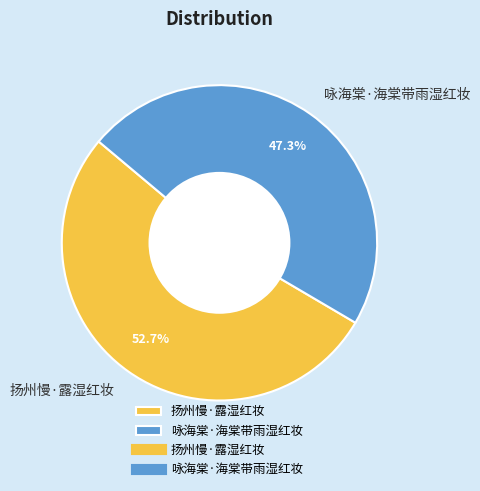

Which category has the biggest portion of the pie?

扬州慢·露湿红妆